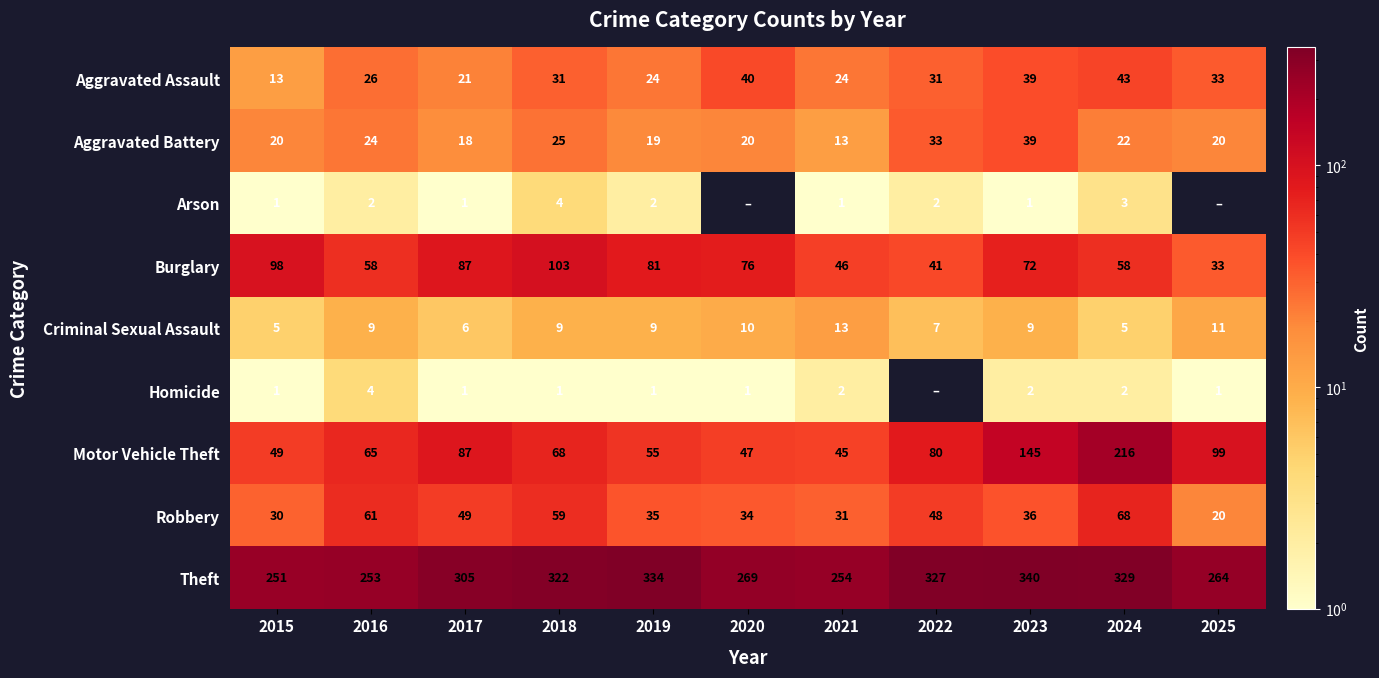

At which label does Motor Vehicle Theft reach its peak?

2024